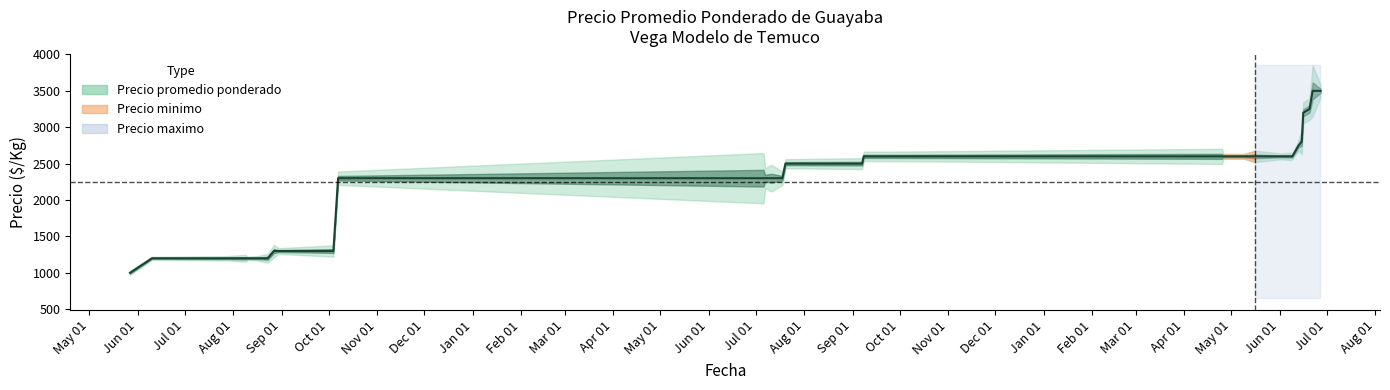

What is the label of the 1st point from the left?

May 01